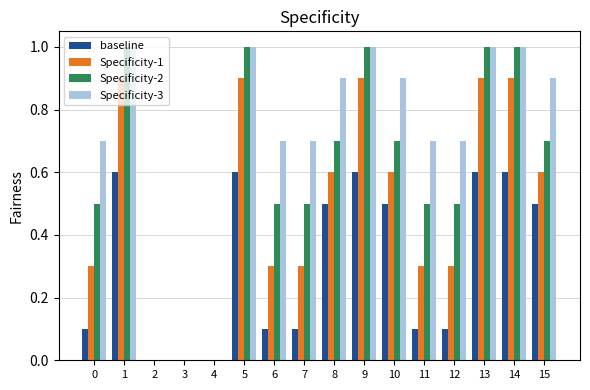

Reading left to right, what are all the values shown in this chart?

baseline: 0=0.1	1=0.6	2=0.0	3=0.0	4=0.0	5=0.6	6=0.1	7=0.1	8=0.5	9=0.6	10=0.5	11=0.1	12=0.1	13=0.6	14=0.6	15=0.5
Specificity-1: 0=0.3	1=0.9	2=0.0	3=0.0	4=0.0	5=0.9	6=0.3	7=0.3	8=0.6	9=0.9	10=0.6	11=0.3	12=0.3	13=0.9	14=0.9	15=0.6
Specificity-2: 0=0.5	1=1.0	2=0.0	3=0.0	4=0.0	5=1.0	6=0.5	7=0.5	8=0.7	9=1.0	10=0.7	11=0.5	12=0.5	13=1.0	14=1.0	15=0.7
Specificity-3: 0=0.7	1=1.0	2=0.0	3=0.0	4=0.0	5=1.0	6=0.7	7=0.7	8=0.9	9=1.0	10=0.9	11=0.7	12=0.7	13=1.0	14=1.0	15=0.9